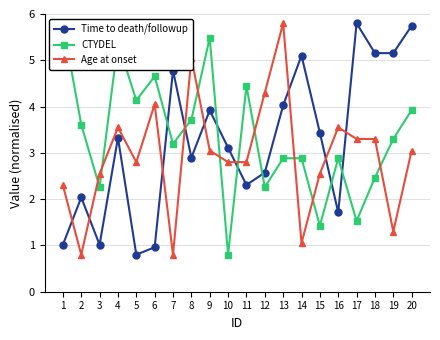

True or false: CTYDEL and Age at onset cross at least once.

True